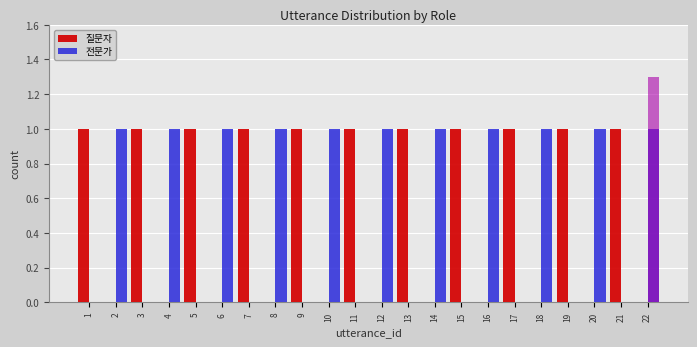

Rank the series at 9 from lowest to highest value.

전문가, 질문자